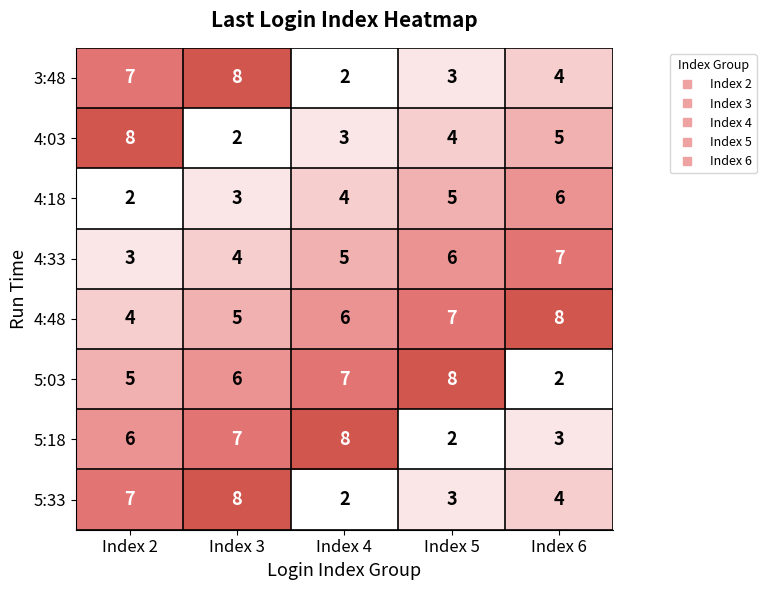

What is the difference between the maximum and second lowest values in the 5:18 series?

5